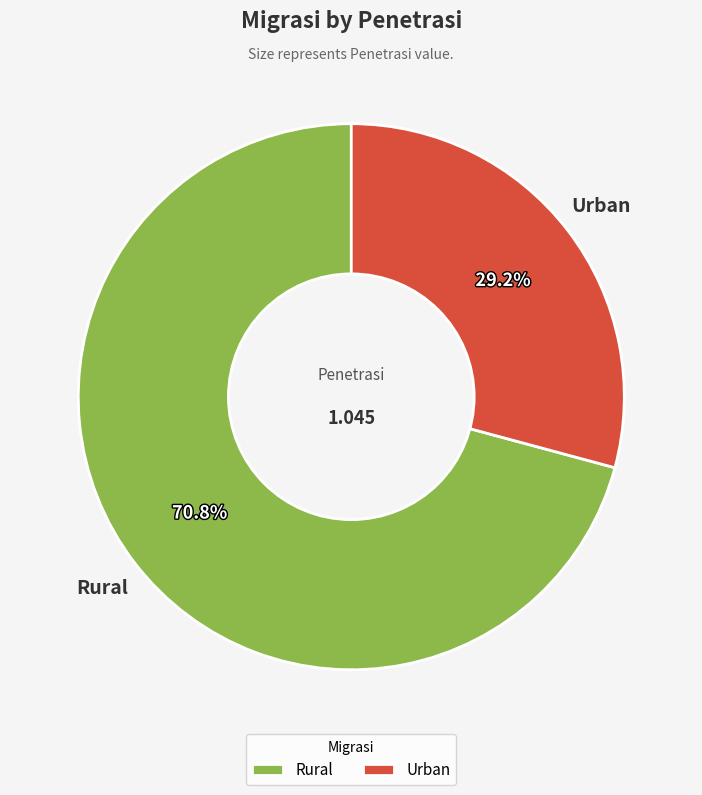

To the nearest percent, what portion does Urban represent?

29%